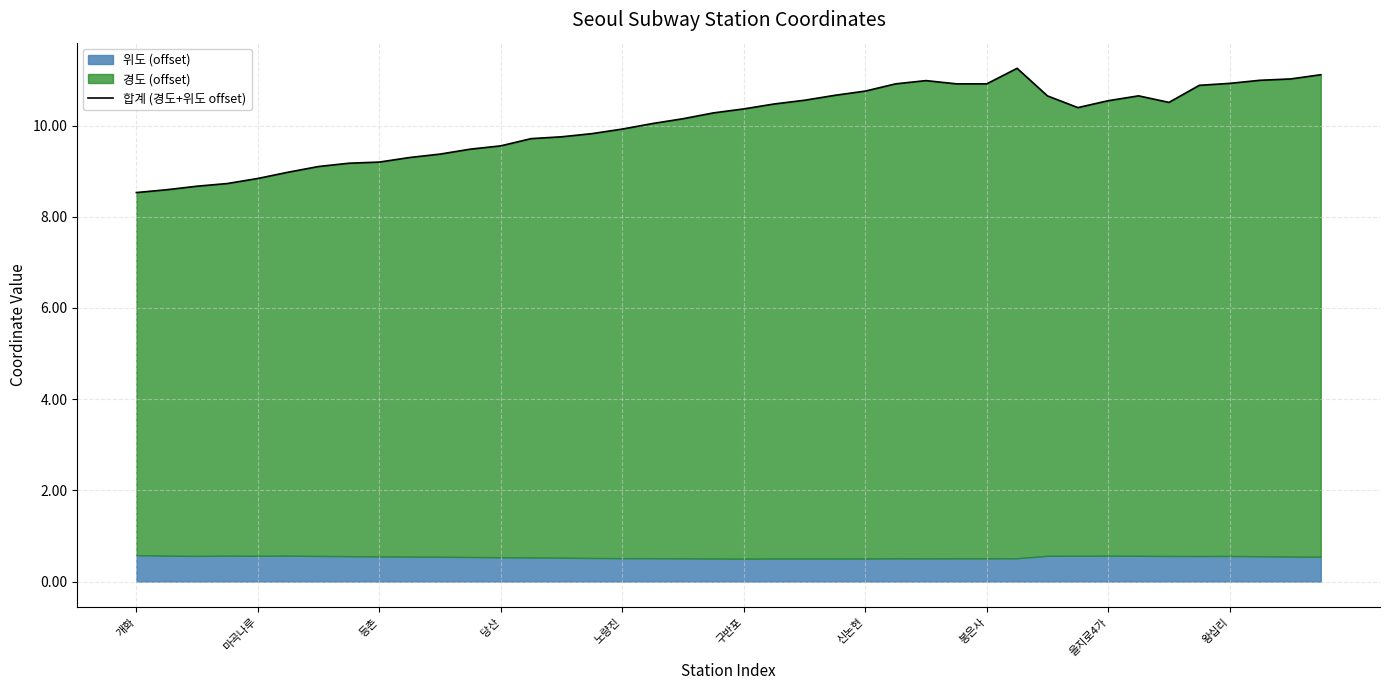

How many lines are shown in the chart?

1